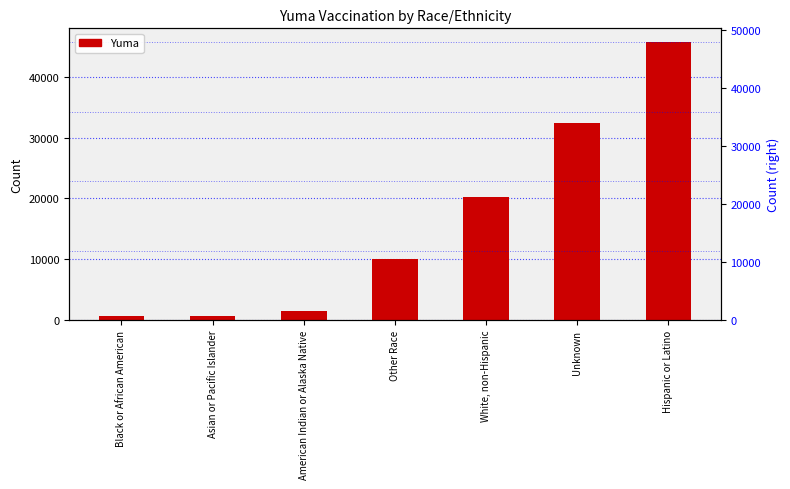

Are the bars grouped side by side (vs. stacked)?

No